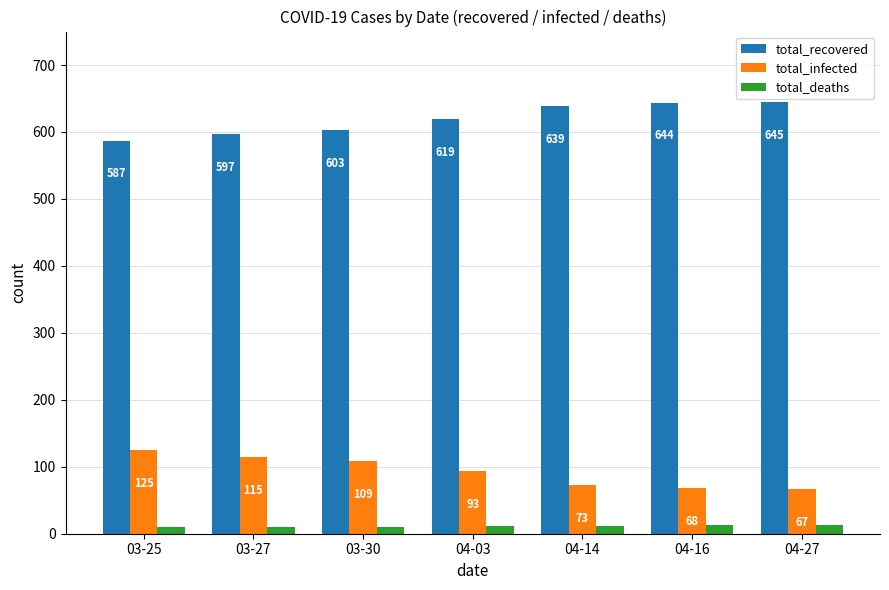

What is the difference between the maximum and minimum values in the total_deaths series?

3